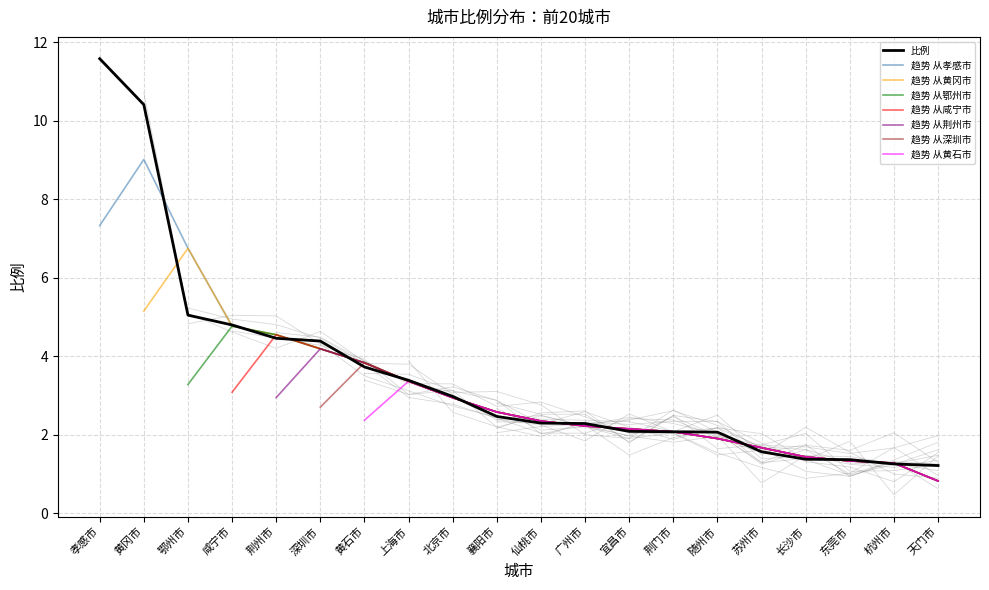

True or false: the data shows 2.5 at 襄阳市.

True